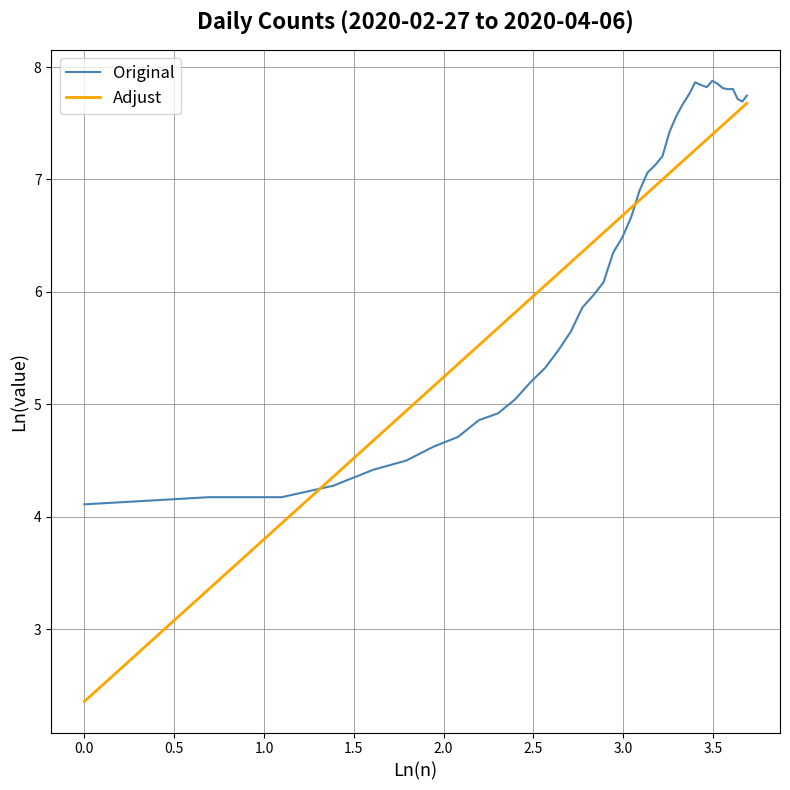

After their last crossing, which series has the higher values: Original or Adjust?

Original